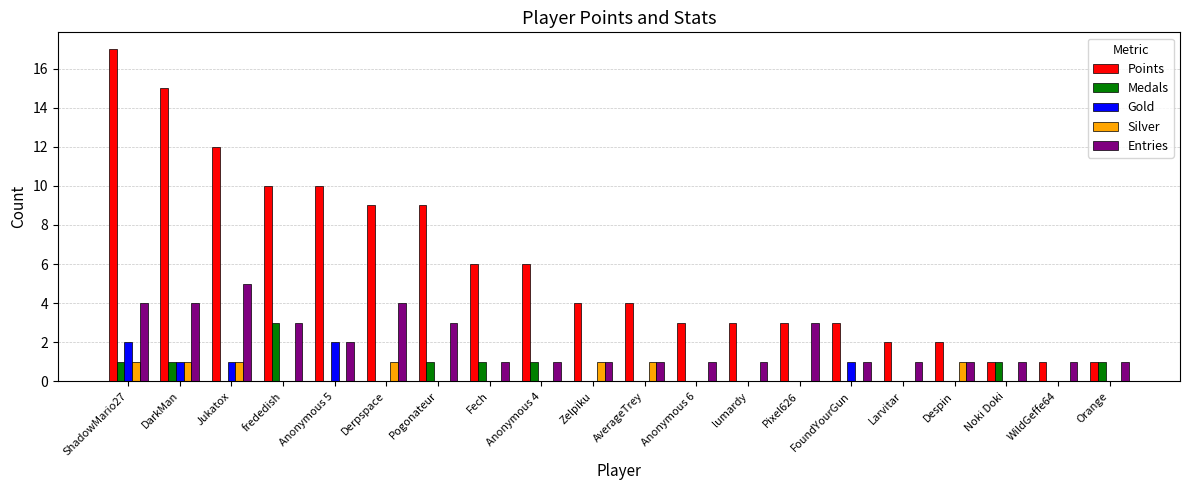

True or false: Entries has a value of 6 at DarkMan.

False